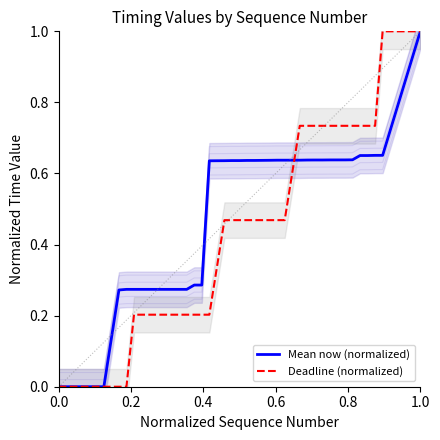

What are all the series names shown in the legend?

Mean now (normalized), Deadline (normalized)